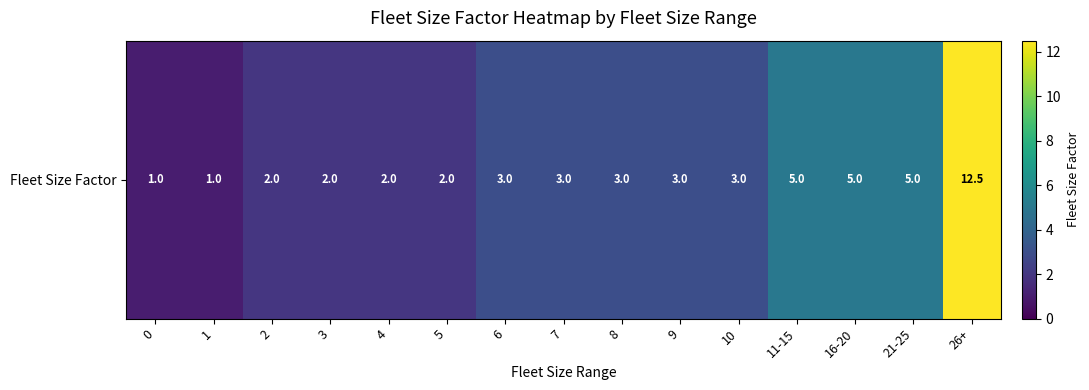

Rank the categories by value from lowest to highest.

0, 1, 2, 3, 4, 5, 6, 7, 8, 9, 10, 11-15, 16-20, 21-25, 26+